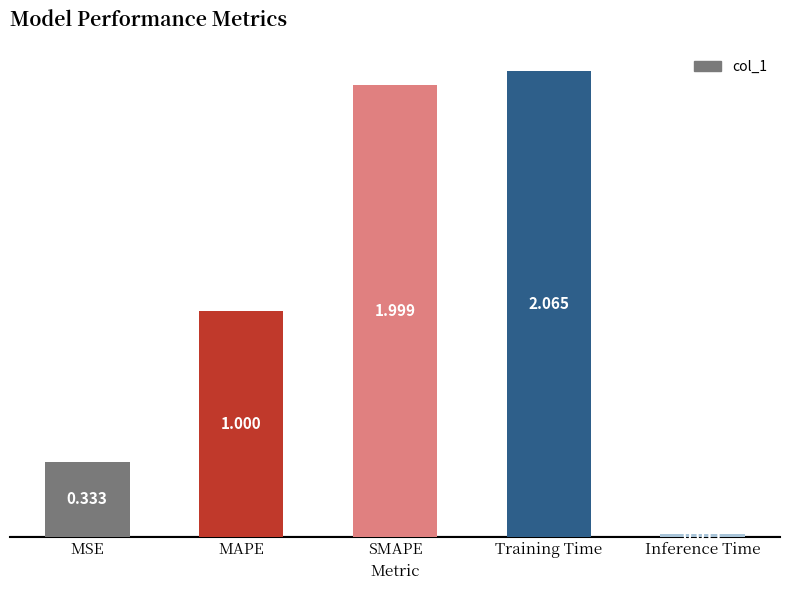

True or false: the data shows 2.0 at SMAPE.

True